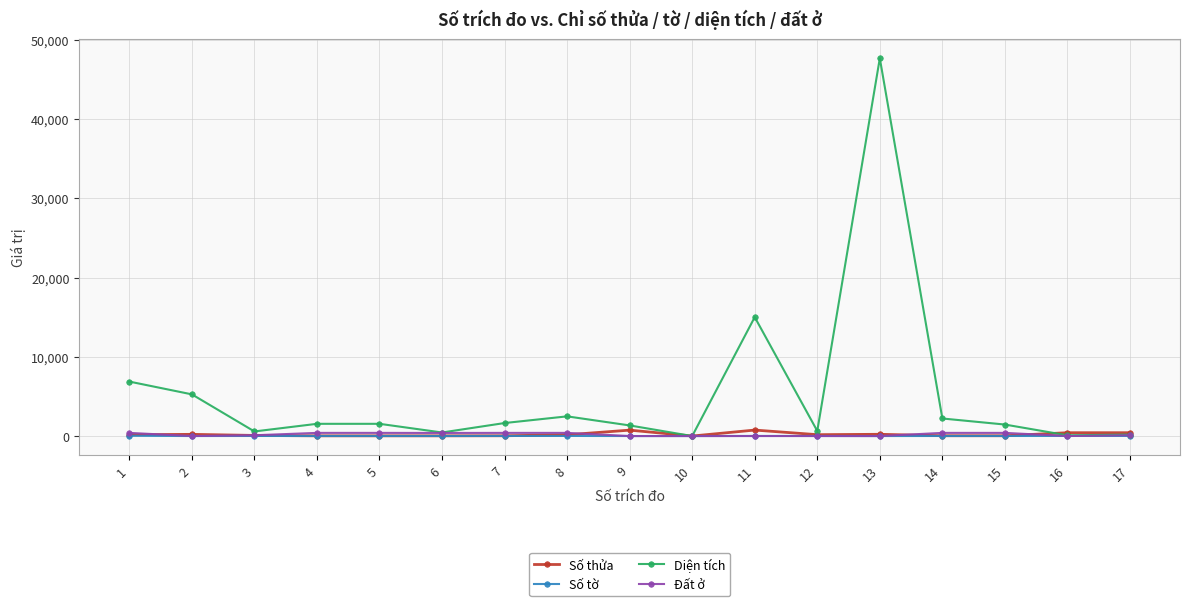

At which category is the sum across all series the highest?

13